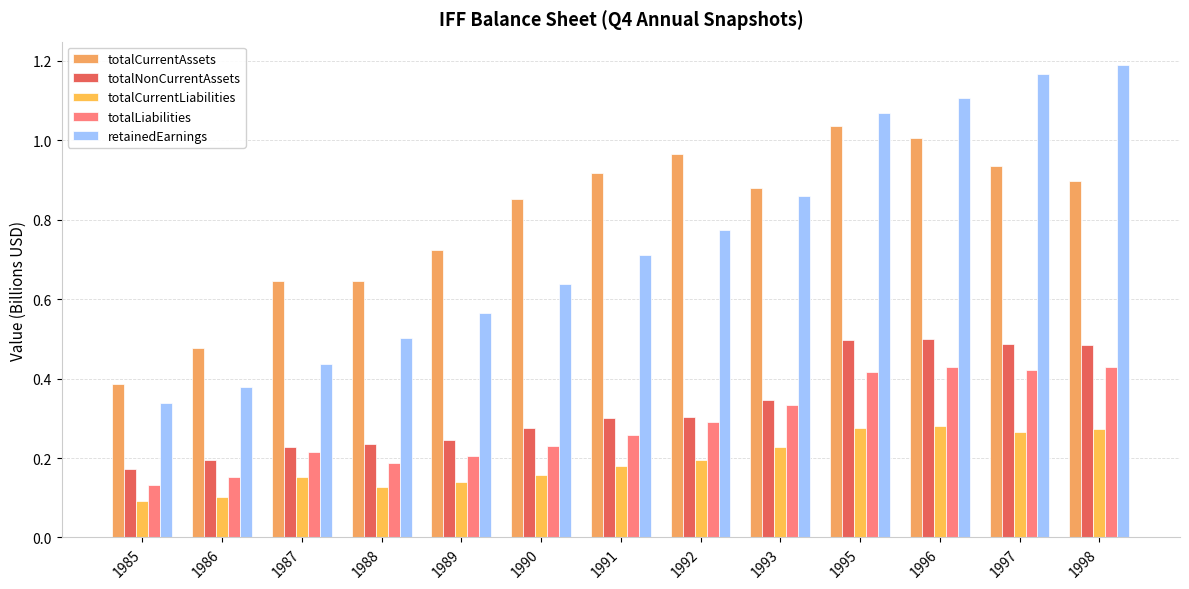

At which label is totalLiabilities closest to 0?

1985